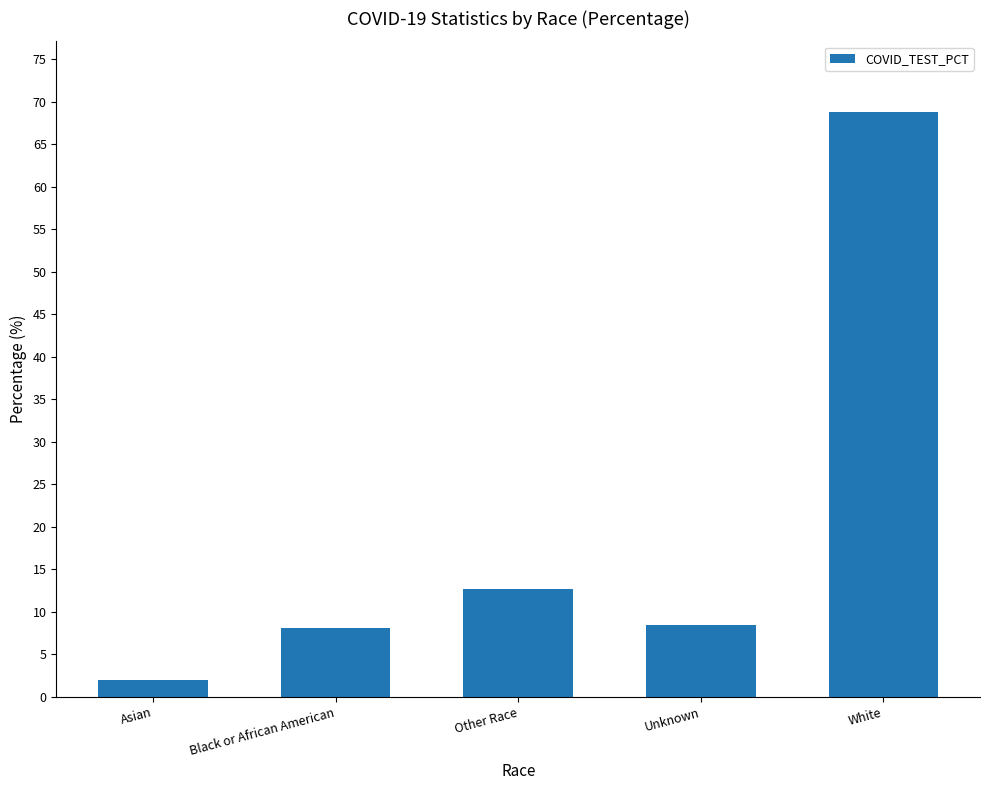

What is the label of the 2nd bar from the right?

Unknown